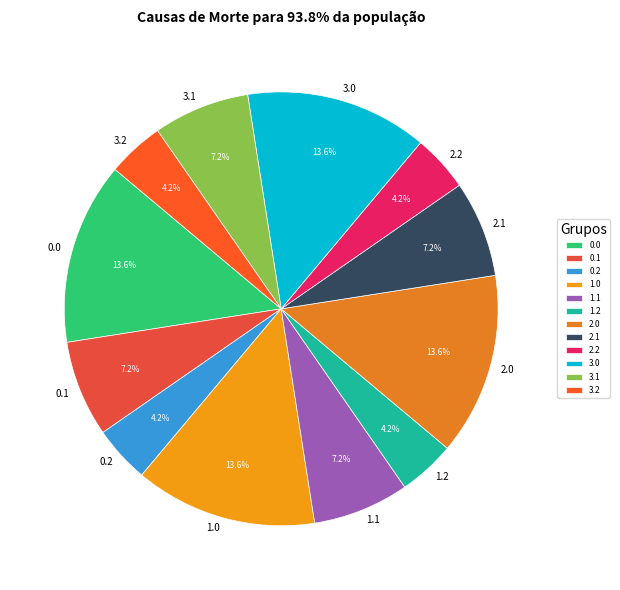

Combined, do 1.2 and 0.1 account for over 50%?

No